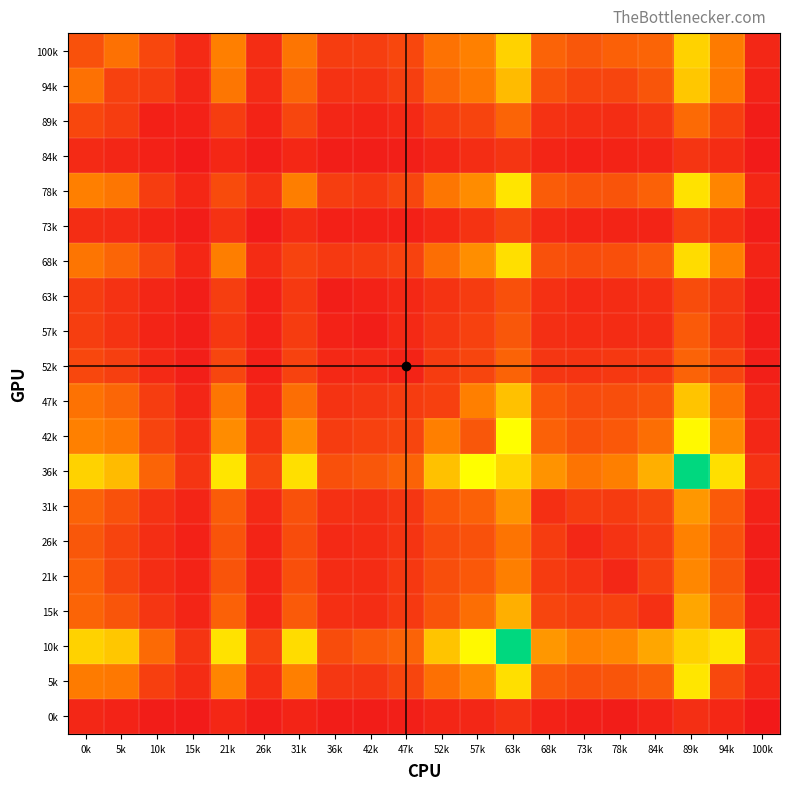

Which series changed the most between 10k and 36k?

10k